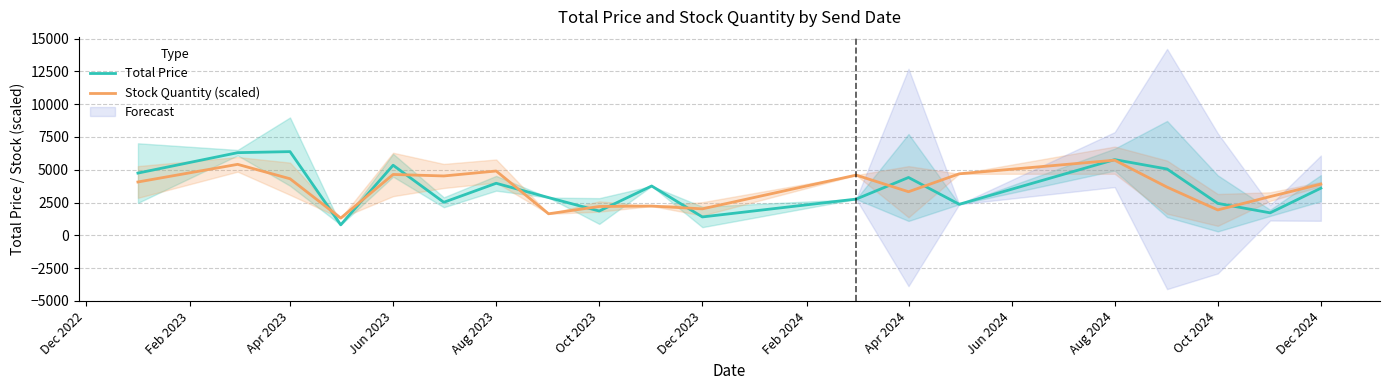

List the series in order of their peak value, lowest first.

Stock Quantity (scaled), Total Price